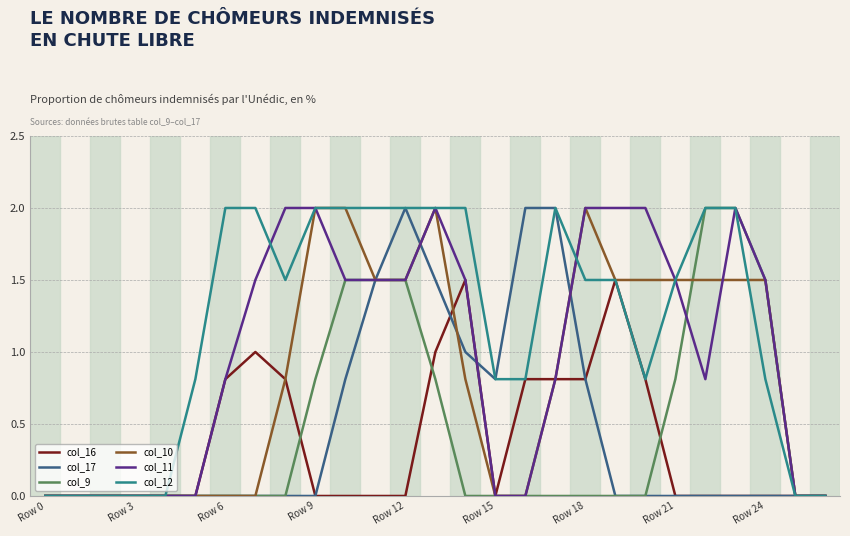

Reading right to left, what are all the values shown in this chart?

col_16: 0.0	0.0	0.0	0.0	0.0	0.0	0.8	1.5	0.8	0.8	0.8	0.0	1.5	1.0	0.0	0.0	0.0	0.0	0.8	1.0	0.8	0.0	0.0	0.0	0.0	0.0	0.0
col_17: 0.0	0.0	0.0	0.0	0.0	0.0	0.0	0.0	0.8	2.0	2.0	0.8	1.0	1.5	2.0	1.5	0.8	0.0	0.0	0.0	0.0	0.0	0.0	0.0	0.0	0.0	0.0
col_9: 0.0	0.0	1.5	2.0	2.0	0.8	0.0	0.0	0.0	0.0	0.0	0.0	0.0	0.8	1.5	1.5	1.5	0.8	0.0	0.0	0.0	0.0	0.0	0.0	0.0	0.0	0.0
col_10: 0.0	0.0	1.5	1.5	1.5	1.5	1.5	1.5	2.0	0.8	0.0	0.0	0.8	2.0	1.5	1.5	2.0	2.0	0.8	0.0	0.0	0.0	0.0	0.0	0.0	0.0	0.0
col_11: 0.0	0.0	1.5	2.0	0.8	1.5	2.0	2.0	2.0	0.8	0.0	0.0	1.5	2.0	1.5	1.5	1.5	2.0	2.0	1.5	0.8	0.0	0.0	0.0	0.0	0.0	0.0
col_12: 0.0	0.0	0.8	2.0	2.0	1.5	0.8	1.5	1.5	2.0	0.8	0.8	2.0	2.0	2.0	2.0	2.0	2.0	1.5	2.0	2.0	0.8	0.0	0.0	0.0	0.0	0.0